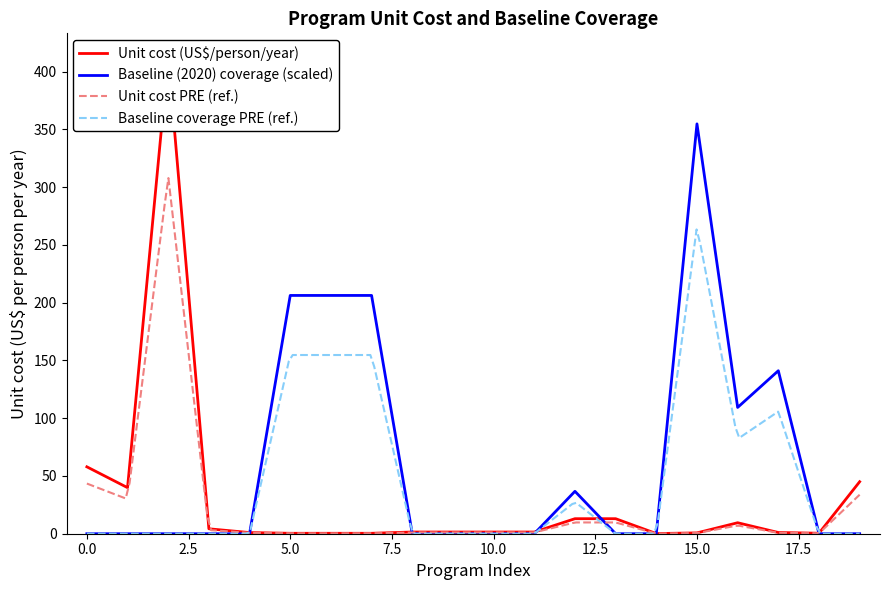

Read the Unit cost (US$/person/year) value at 15.

0.7